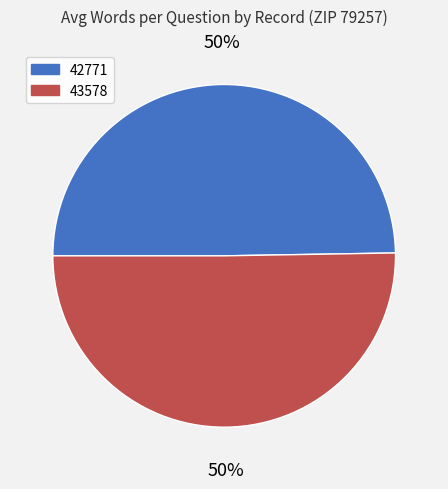

Which category has the smallest portion of the pie?

42771